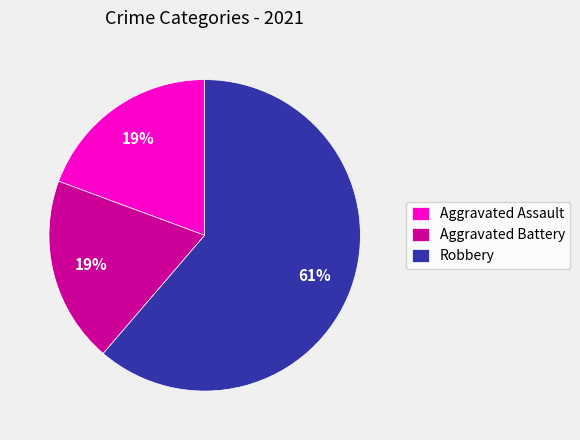

To the nearest percent, what percentage of the pie is Aggravated Assault?

19%